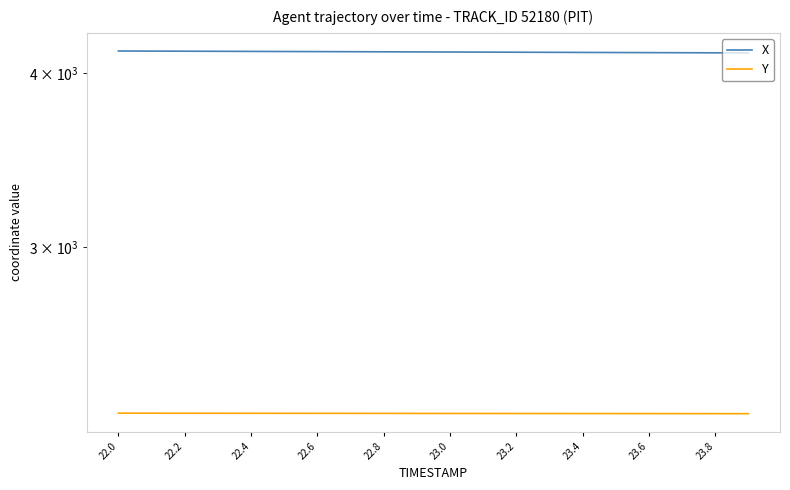

Reading left to right, transcribe all the data shown in this chart.

X: 4148.8	4148.1	4147.4	4146.7	4146.0	4145.3	4144.6	4143.9	4143.2	4142.5	4141.8	4141.1	4140.4	4139.8	4139.1	4138.4	4137.7	4137.0	4136.3	4135.6
Y: 2279.6	2279.5	2279.4	2279.3	2279.2	2279.1	2279.0	2278.9	2278.8	2278.7	2278.6	2278.5	2278.4	2278.3	2278.2	2278.1	2278.0	2277.9	2277.8	2277.7